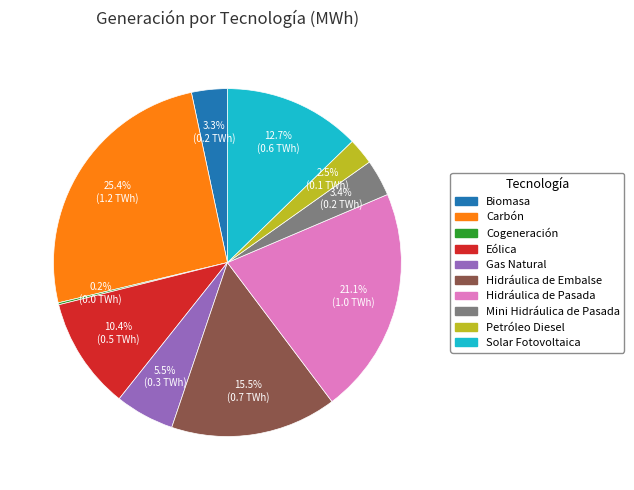

Between Carbón and Hidráulica de Embalse, which is larger?

Carbón